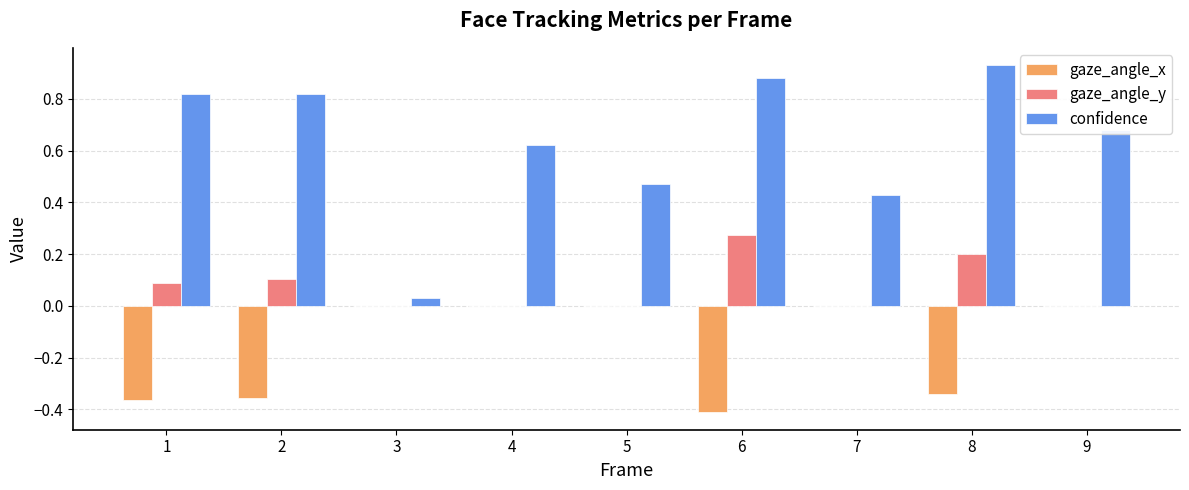

Is it true that gaze_angle_y equals -0.1 at 5?

False